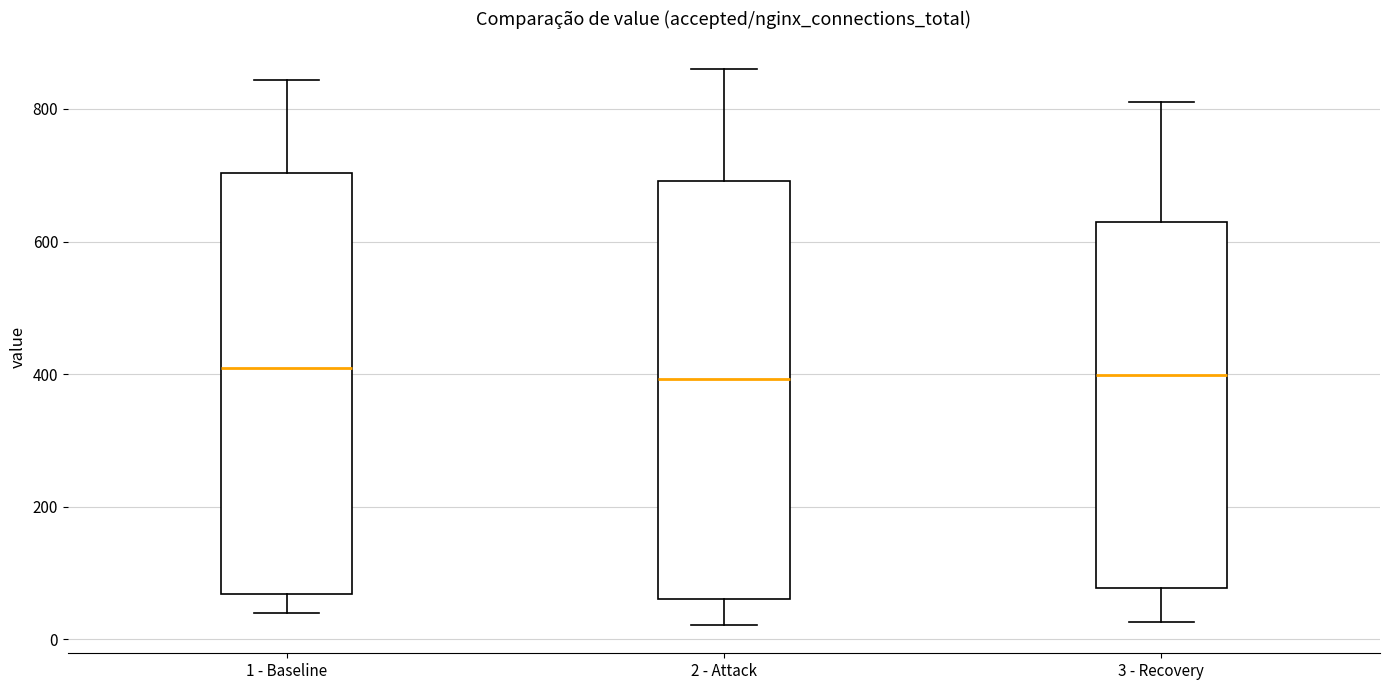

Reading left to right, transcribe this box plot: for each box, give where its median line is, the range the box spans, and where its two whiskers end, as read against the y-axis. The values are not printed on the chart, so give them approximately, as read against the axis.

1 - Baseline: median 400, box 60 to 700, whiskers 40 to 840
2 - Attack: median 400, box 60 to 700, whiskers 20 to 860
3 - Recovery: median 400, box 80 to 640, whiskers 20 to 820